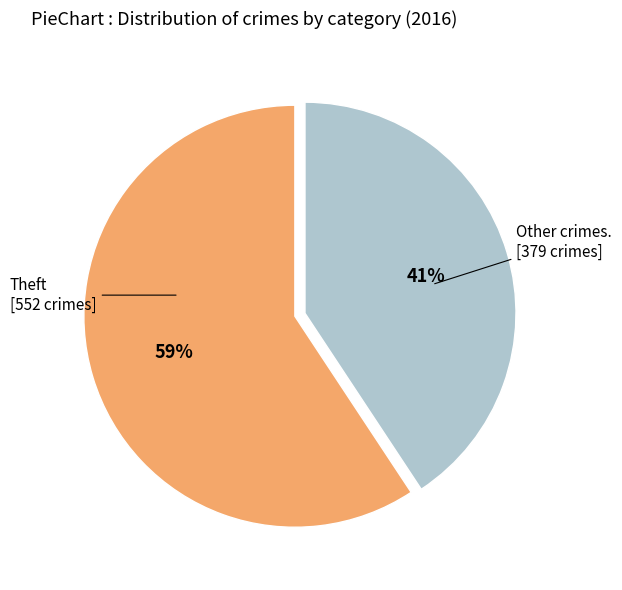

To the nearest percent, what is the average slice percentage?

50%